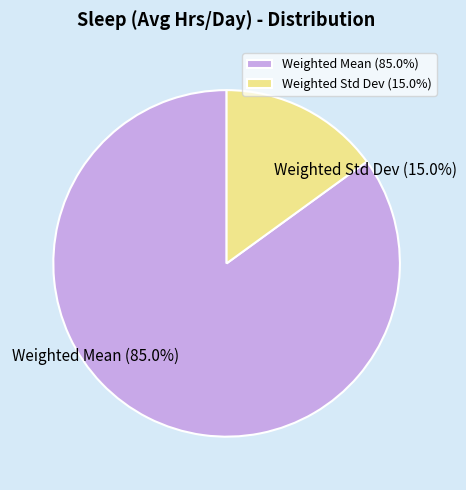

Count the number of slices in the pie.

2